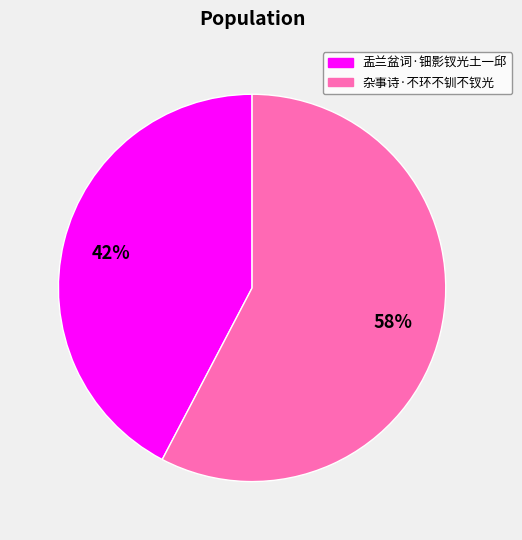

What percentage is the 杂事诗·不环不钏不钗光 slice, to the nearest percent?

58%